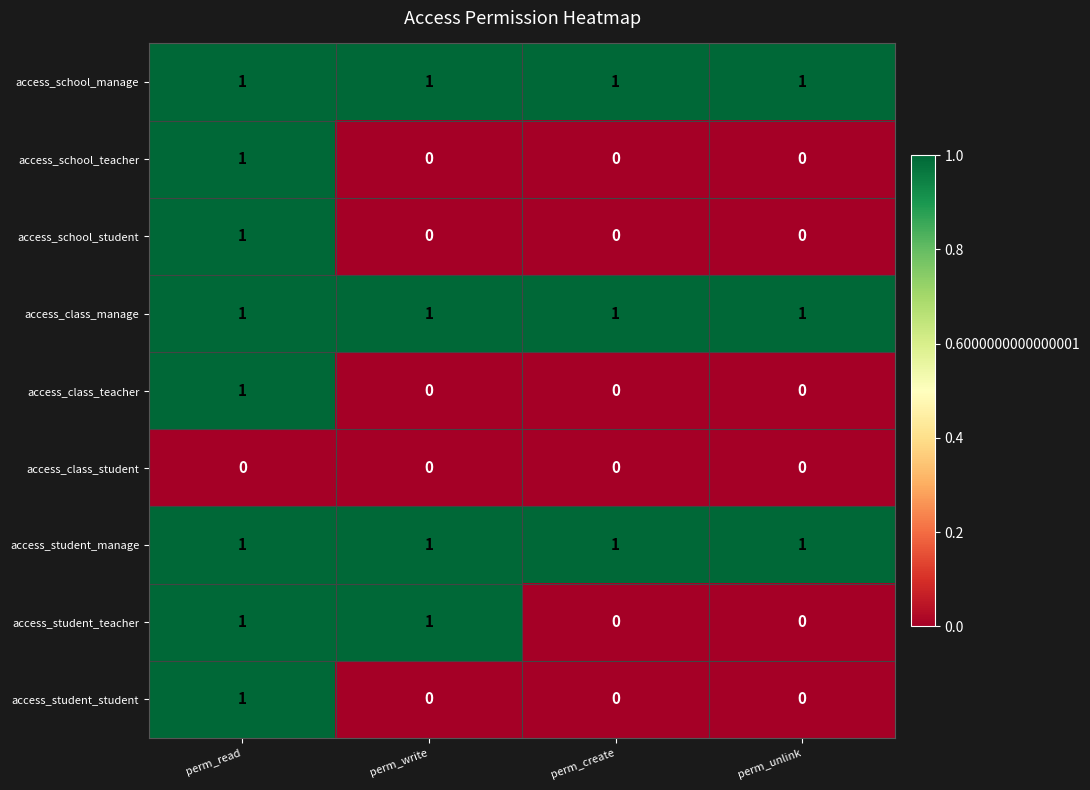

Between perm_write and perm_unlink, which series saw the biggest shift?

access_student_teacher